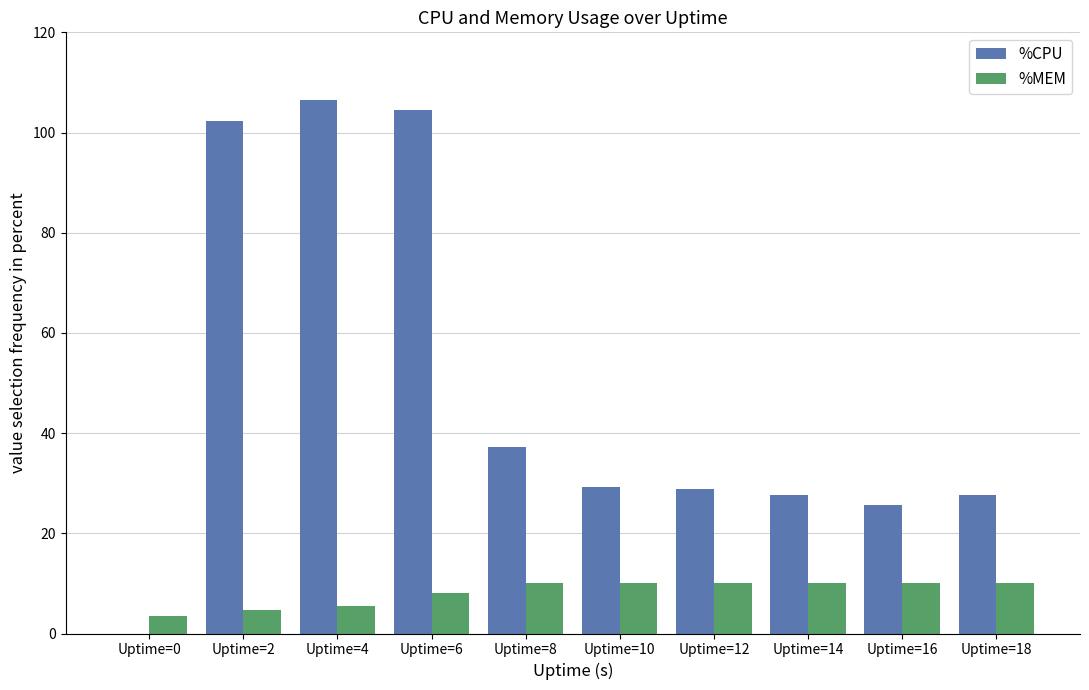

What is the greatest value displayed?

106.4